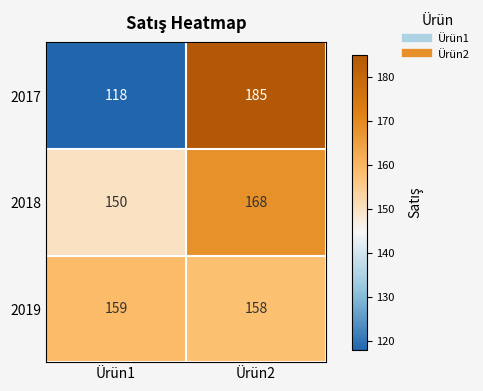

Reading right to left, transcribe all the data shown in this chart.

2017: 185	118
2018: 168	150
2019: 158	159